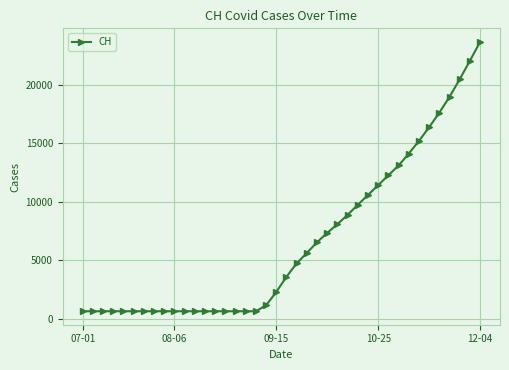

What is the greatest value displayed?

23680